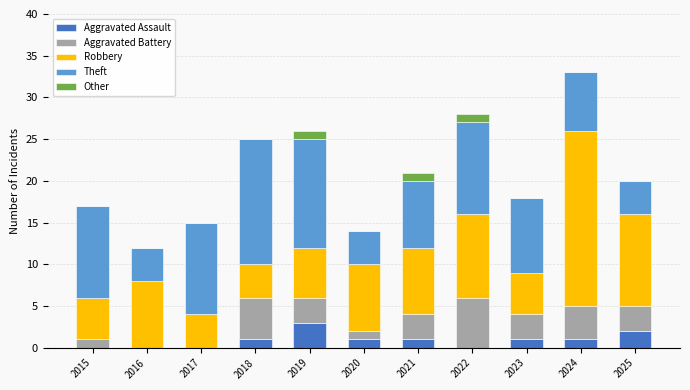

What is the total value across all series at 2017?

15